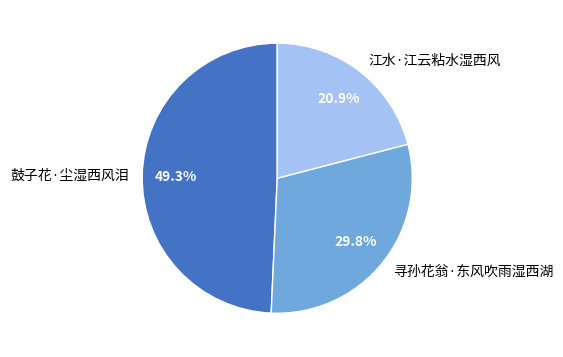

What is the largest slice in the pie chart?

鼓子花·尘湿西风泪